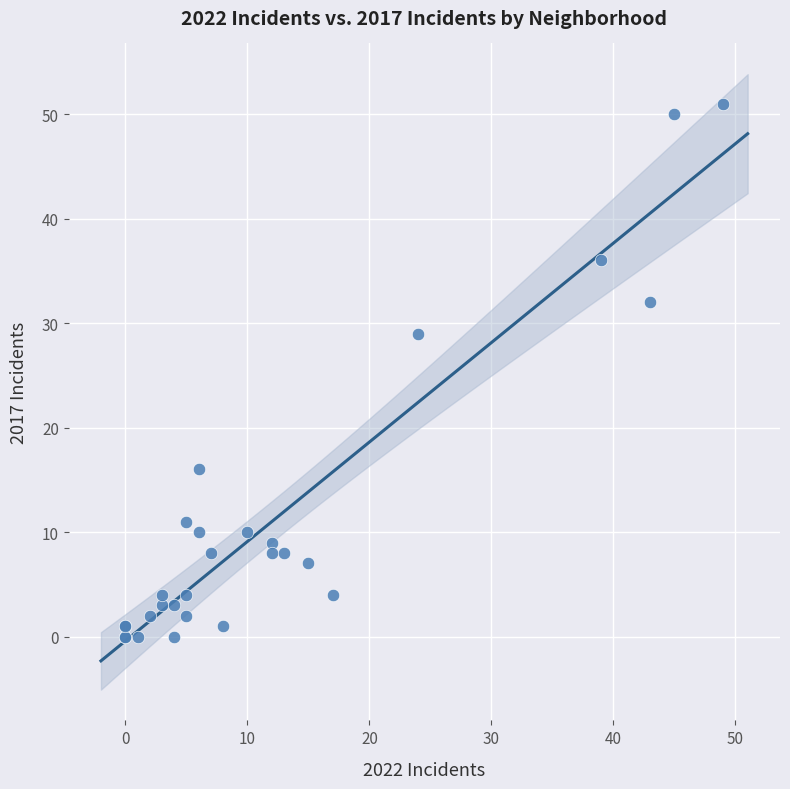

What Y value in the scatter plot is closest to 25?

29